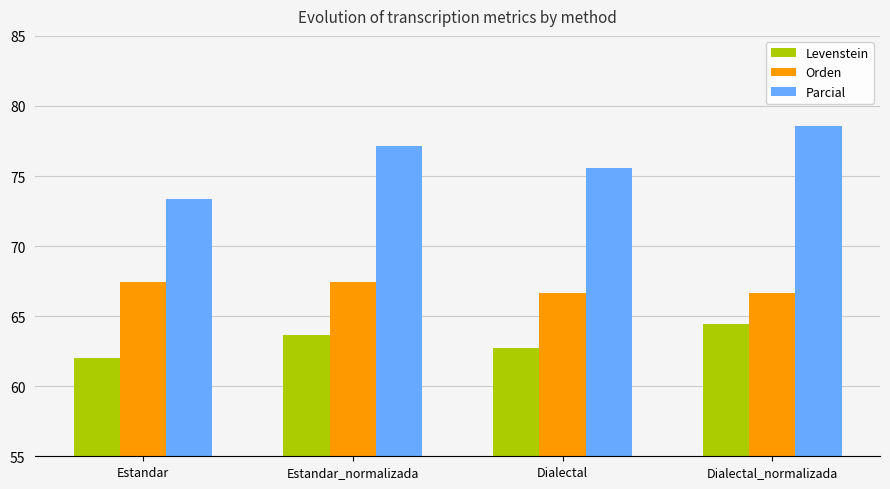

Which series has the largest range (max minus min)?

Parcial